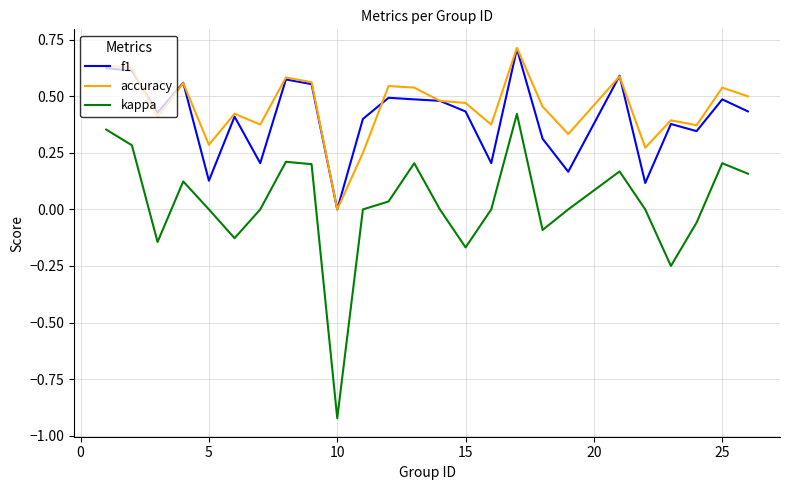

True or false: f1 has more than 0 points higher than both neighbors.

True